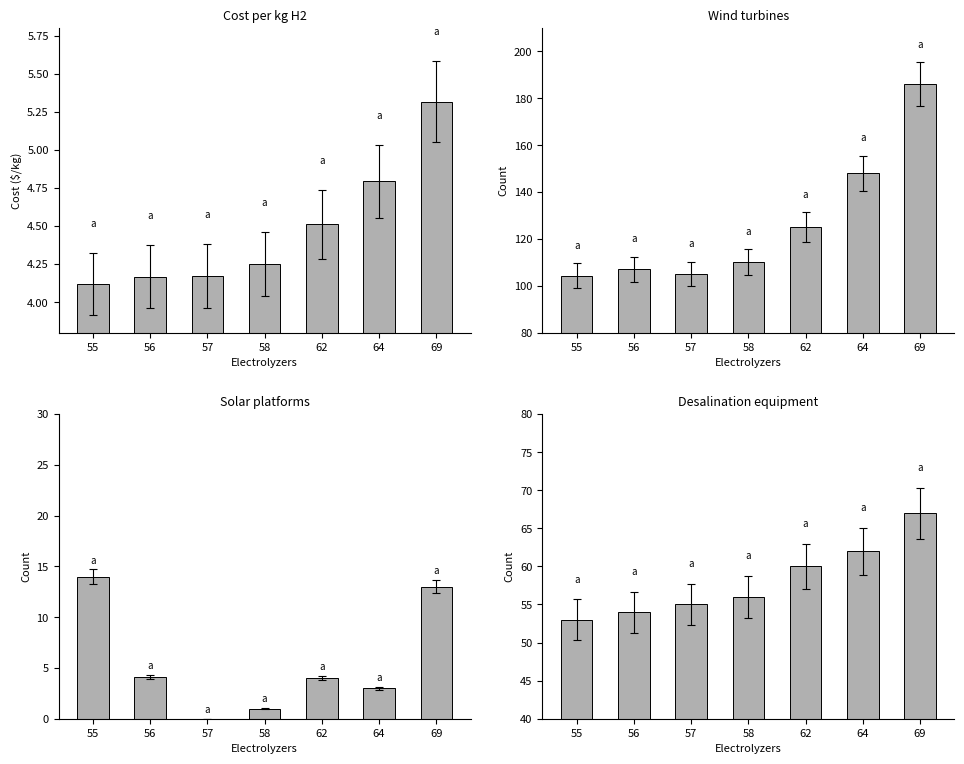

Rank the series by their maximum value, from highest to lowest.

Wind turbines, Desalination equipment, Solar platforms, Cost per kg H2